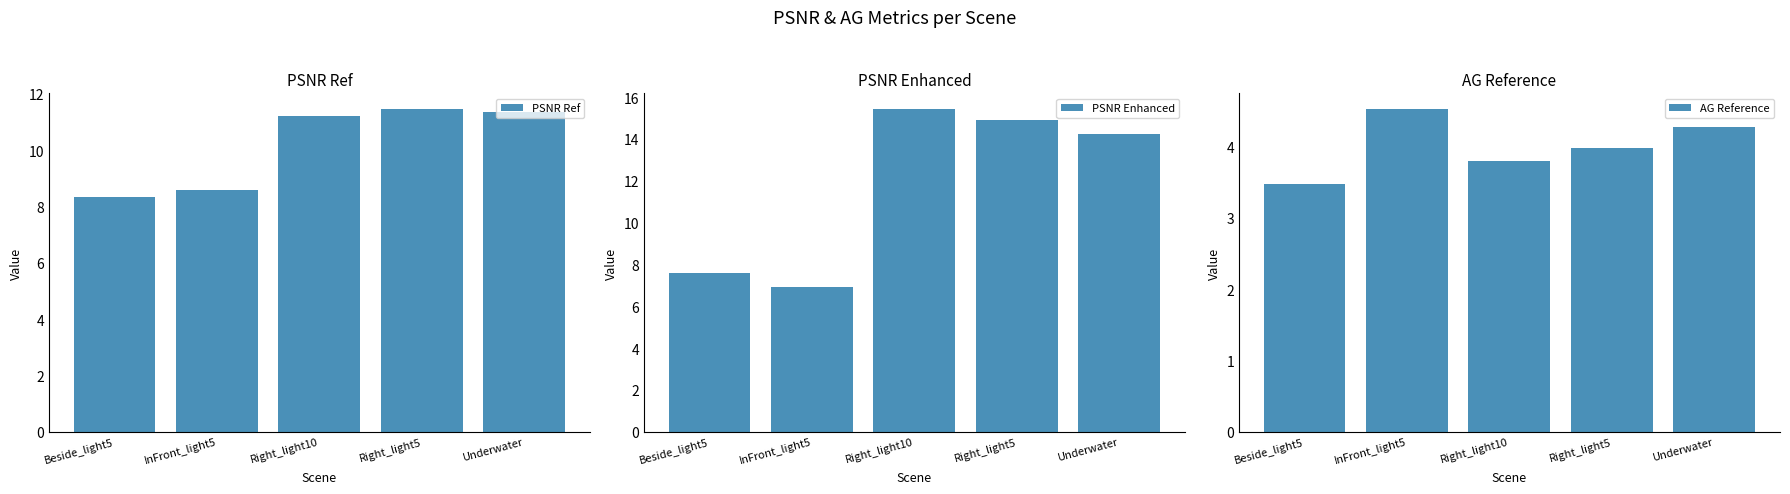

At which category is the sum across all series the highest?

Right_light10